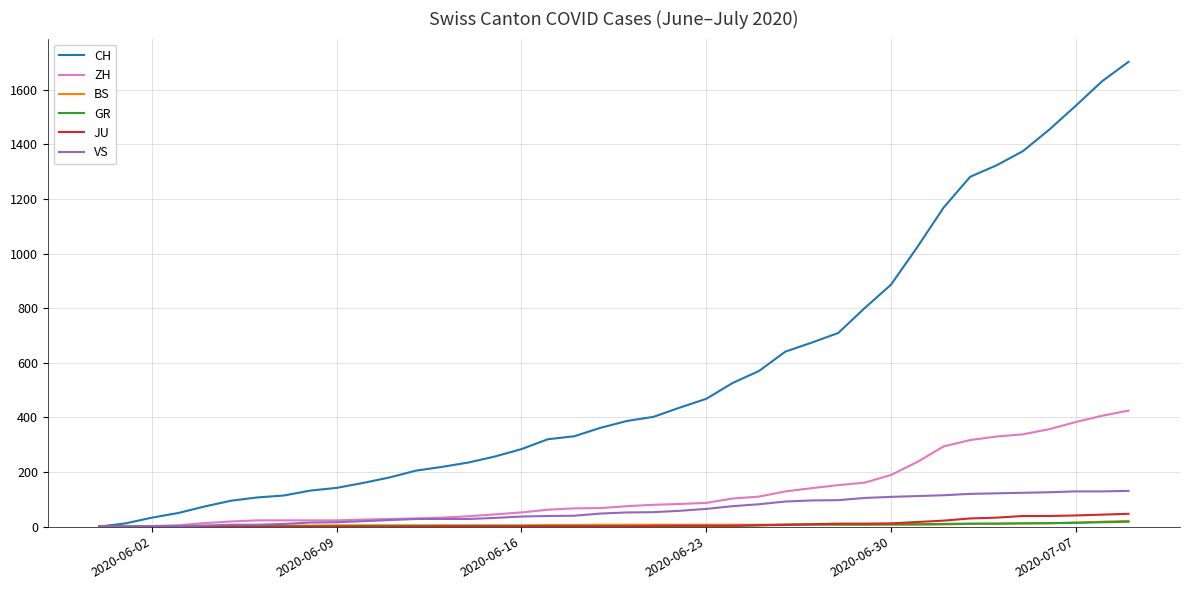

Which series has the largest range (max minus min)?

CH